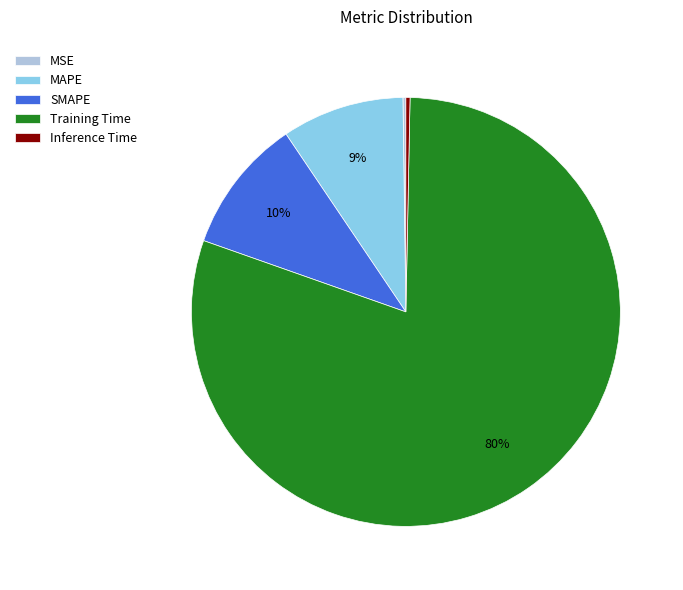

Is it true that SMAPE is 10% of the pie?

True